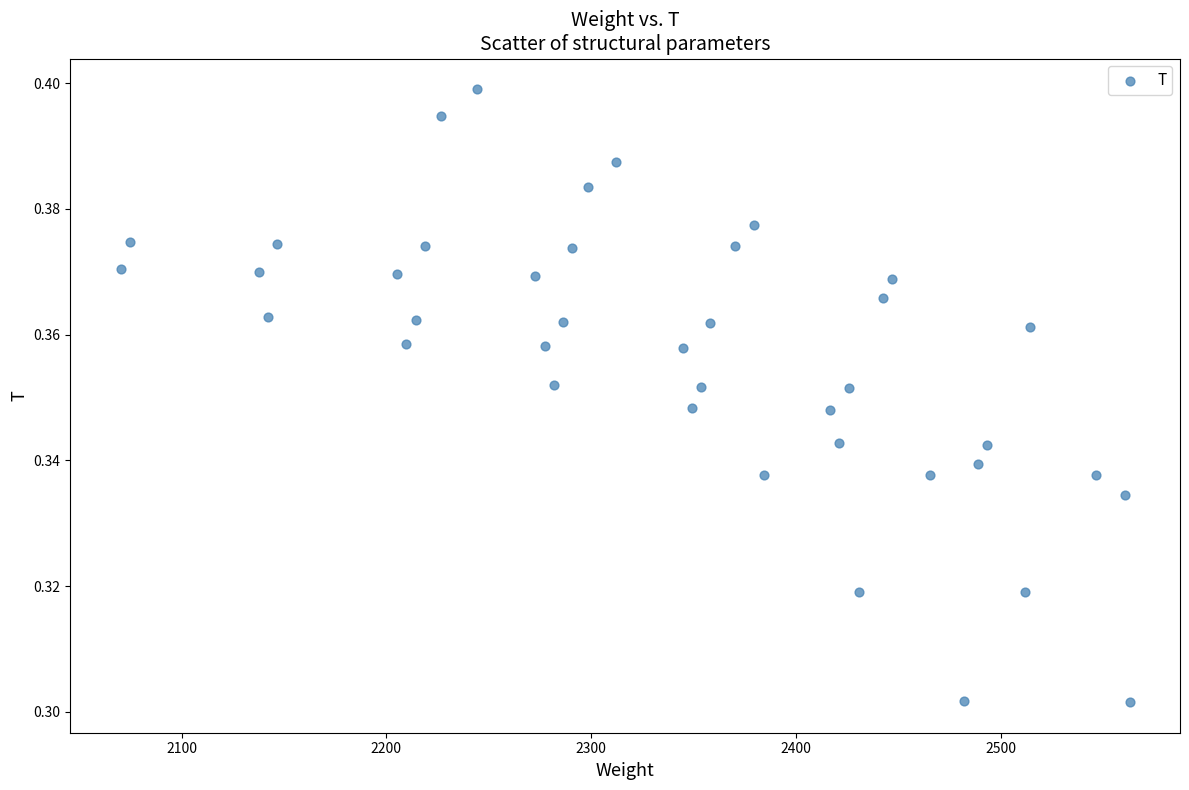

What is the range of X values (max minus min)?

492.7